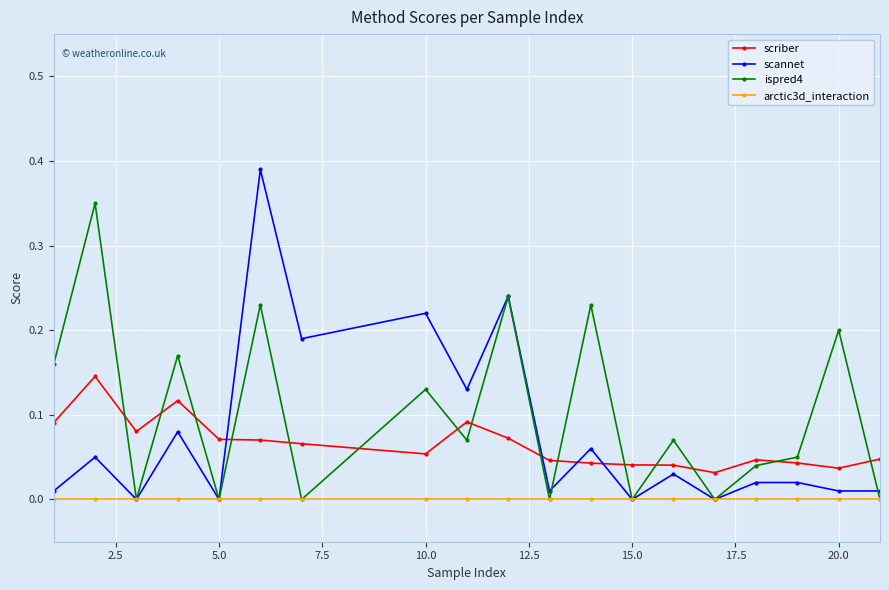

Which series has the largest total across all categories?

ispred4